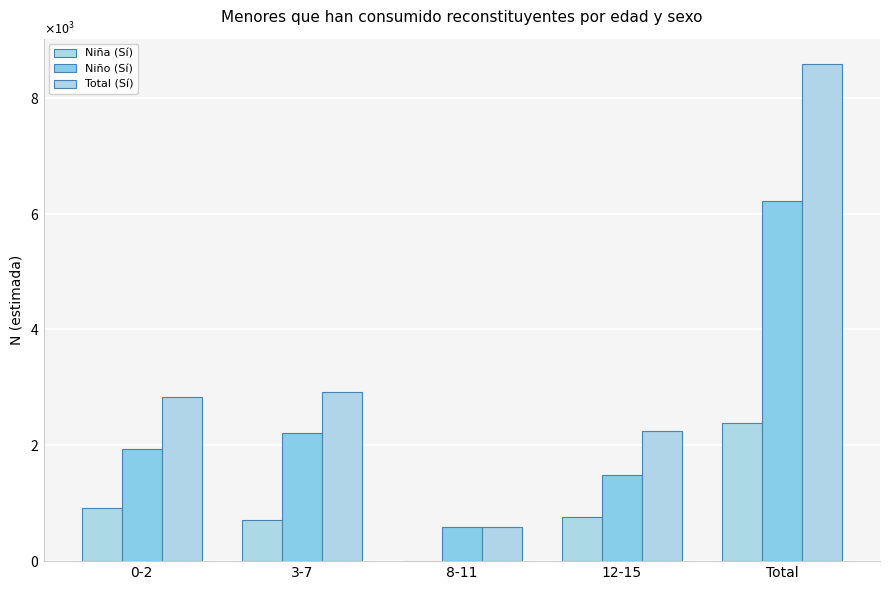

What is the sum of the Niña (Sí) values at 0-2 and 8-11?

910